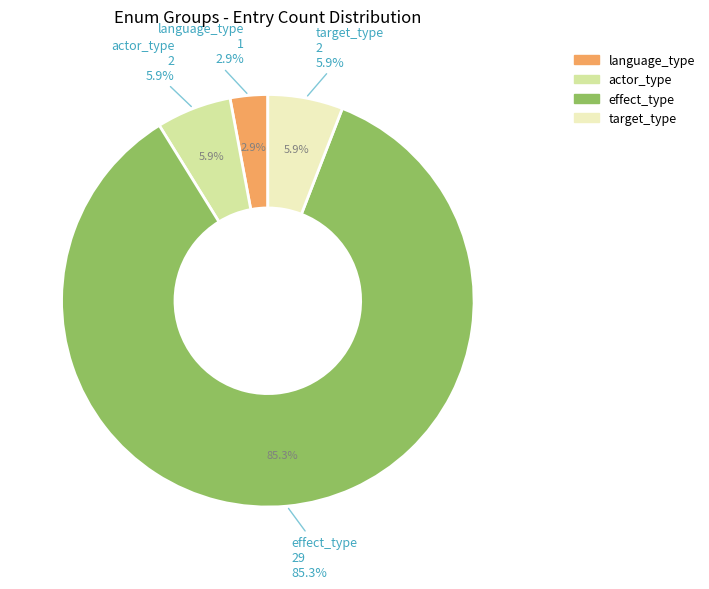

Between language_type and target_type, which is larger?

target_type